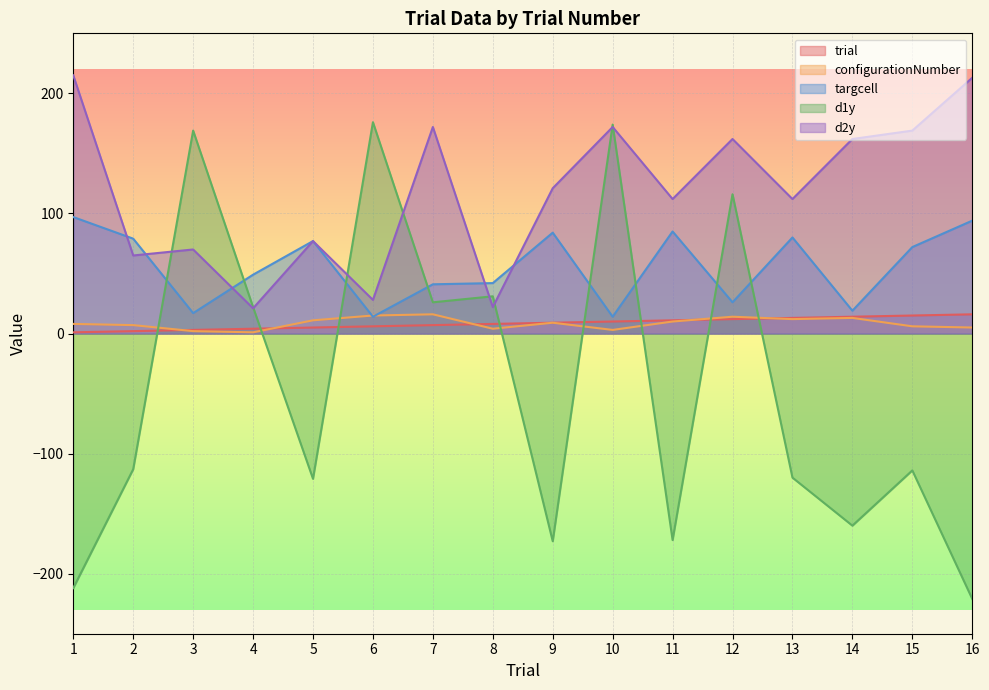

True or false: targcell and d2y intersect in this chart.

True